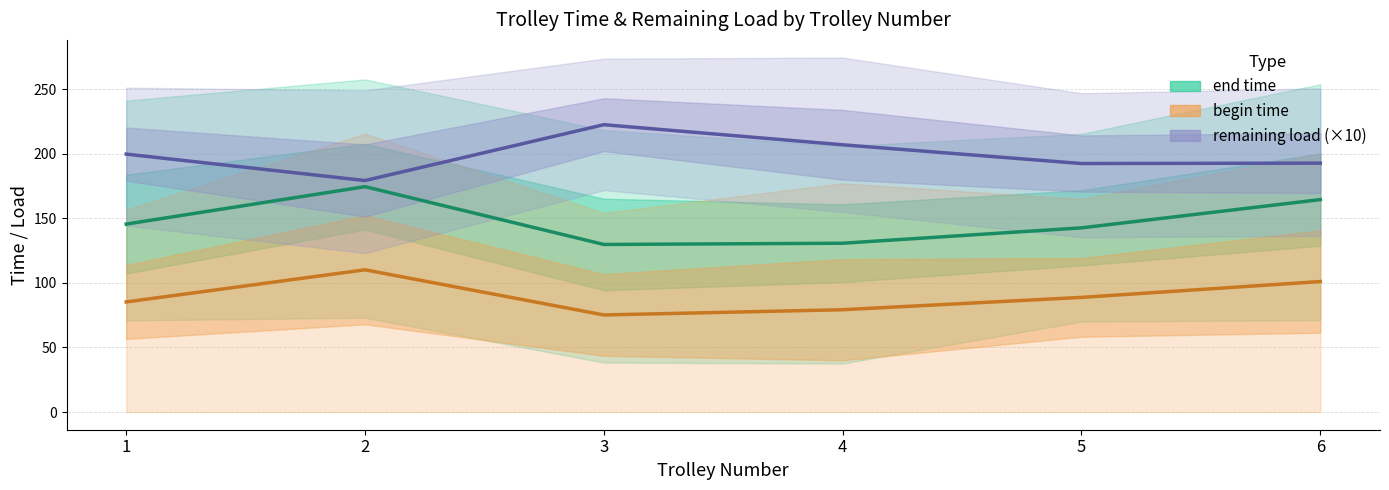

At which category does remaining load (×10) reach its first local peak?

3